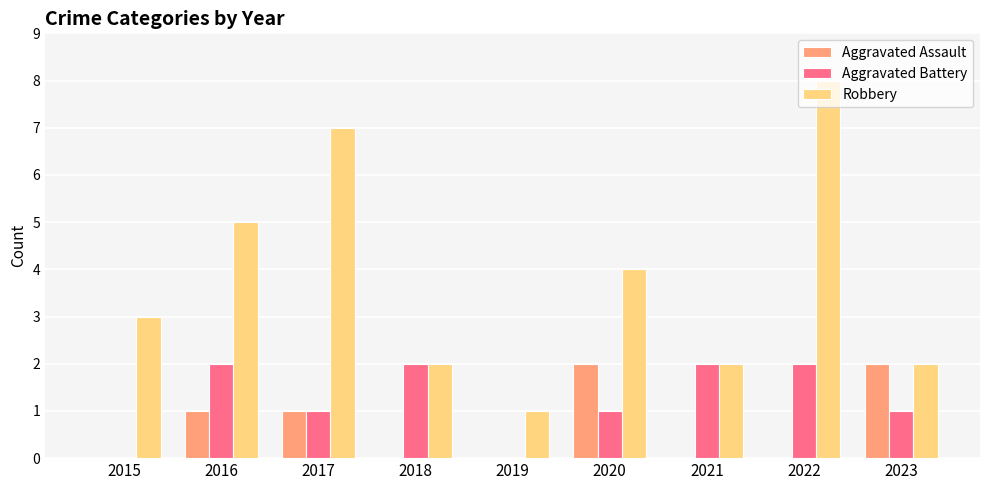

True or false: Aggravated Assault has a value of 0 at 2022.

True